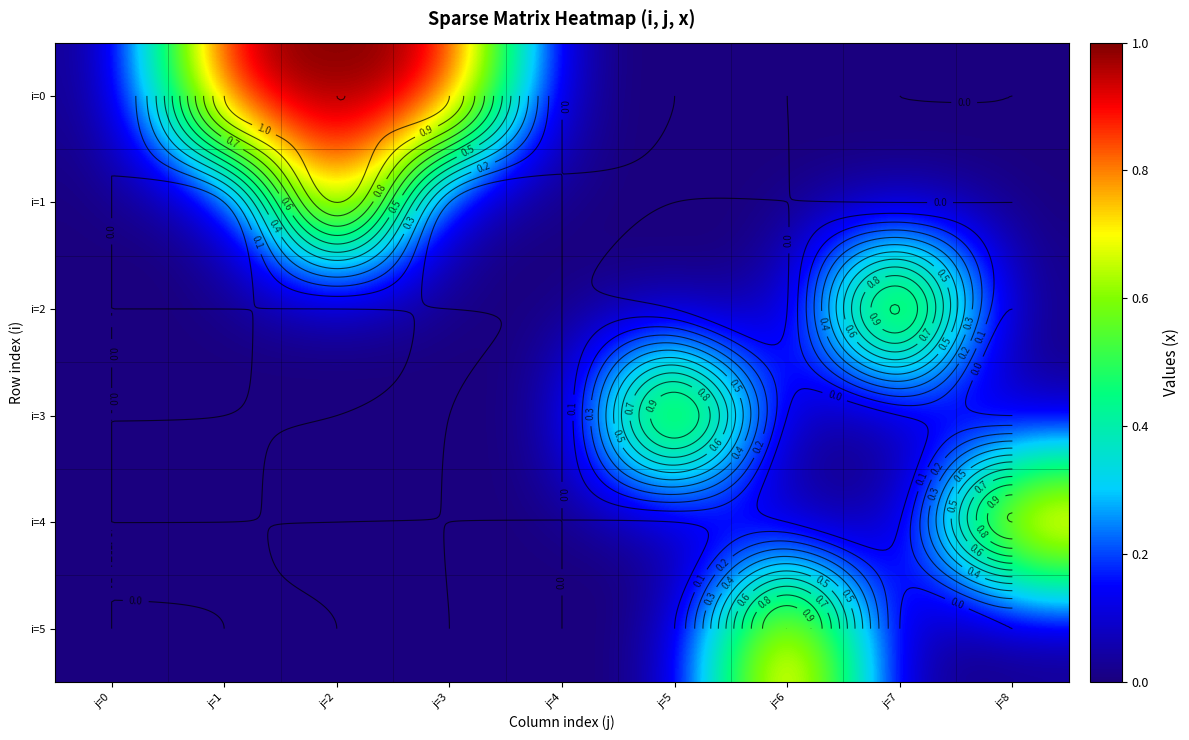

Which series has the largest range (max minus min)?

i=0